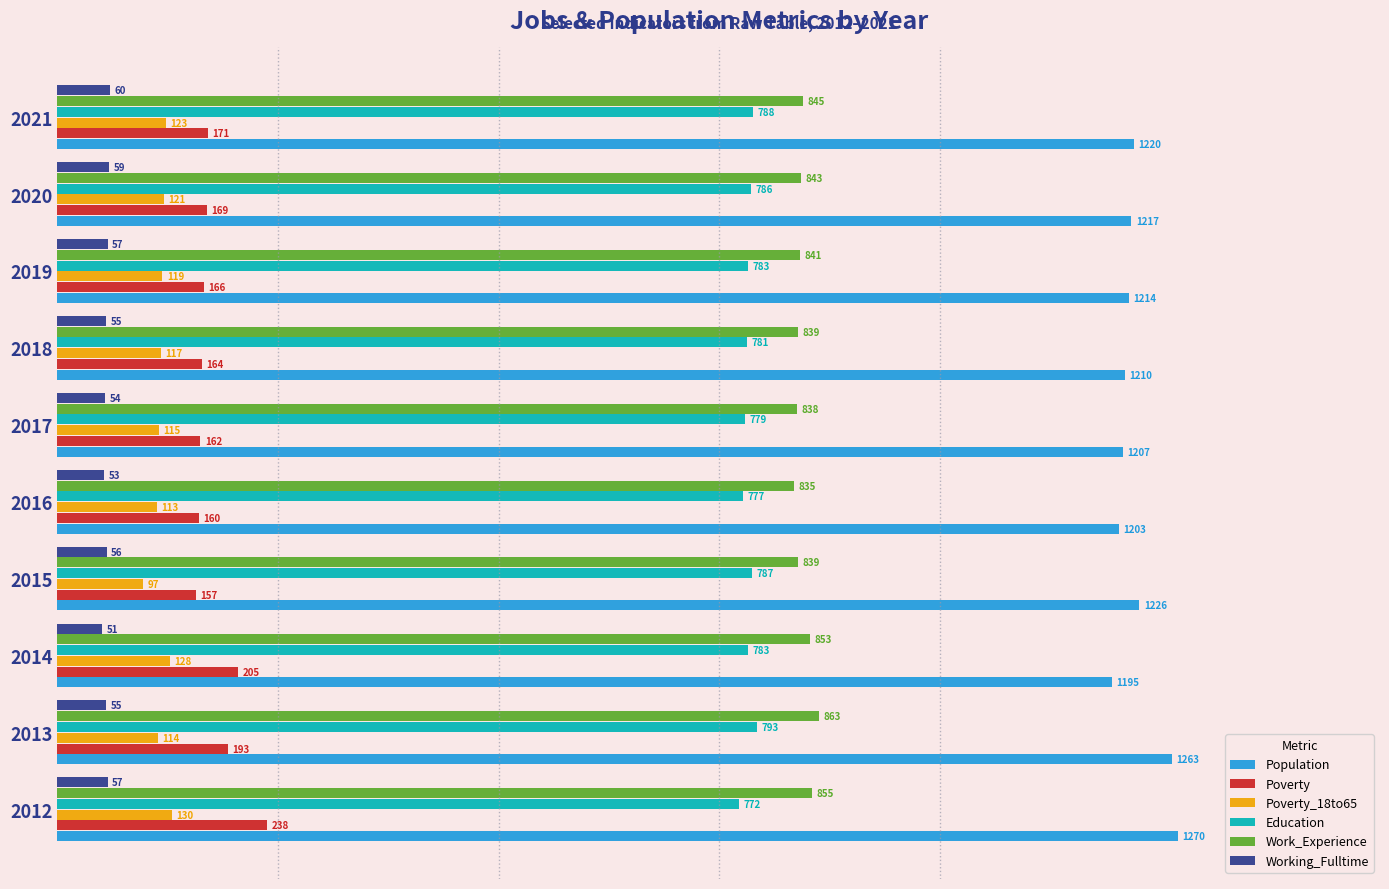

The value of Population at 2012 is 321. True or false?

False